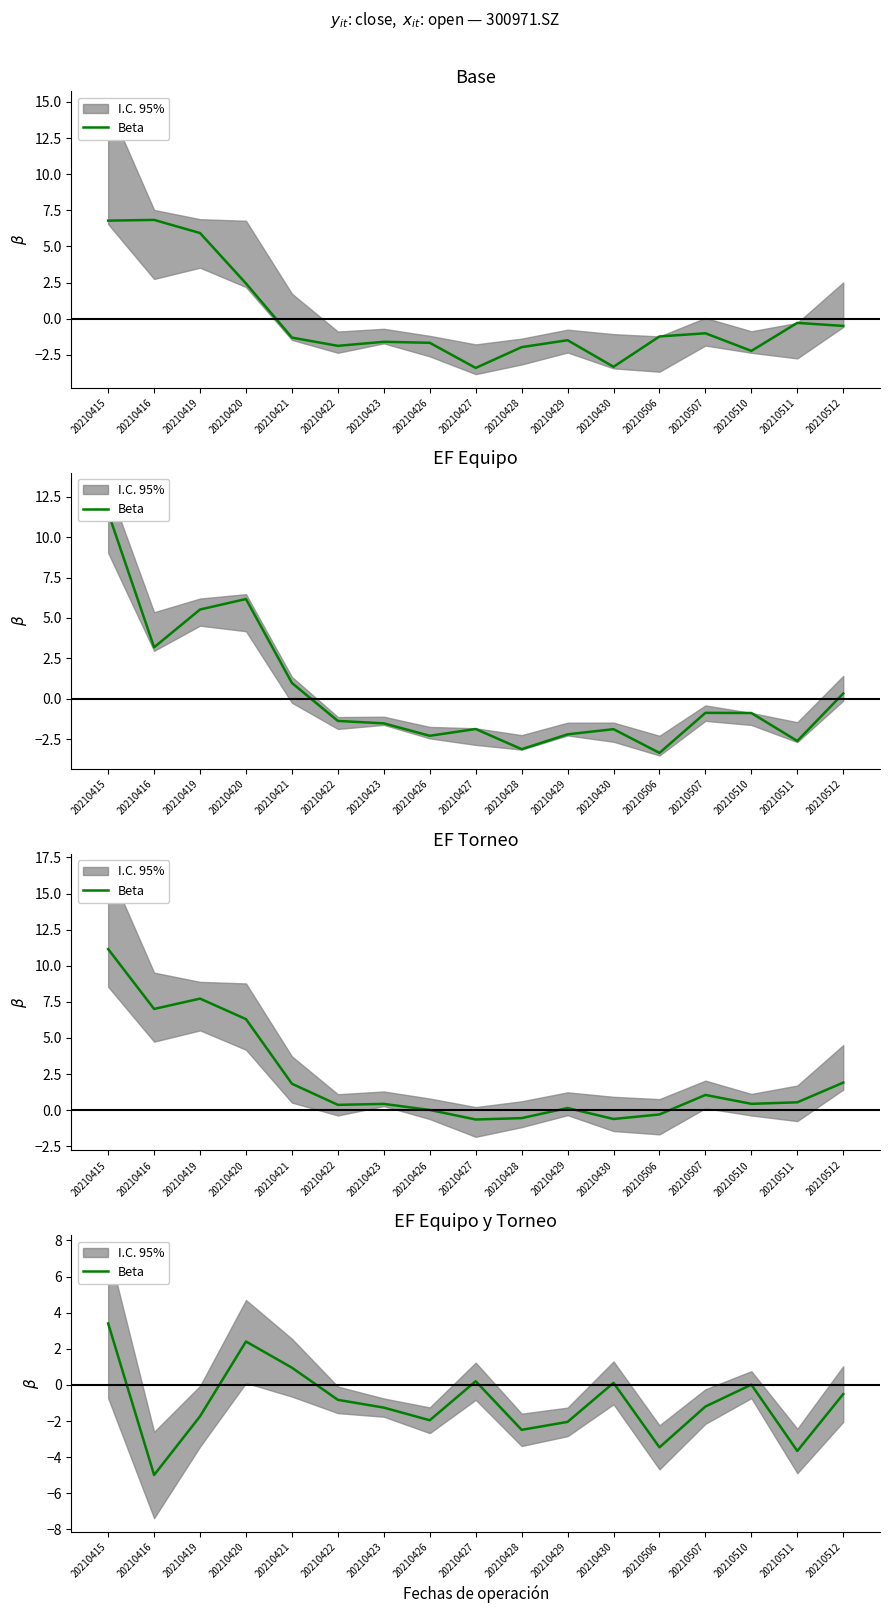

How many data points are less than -1?

9